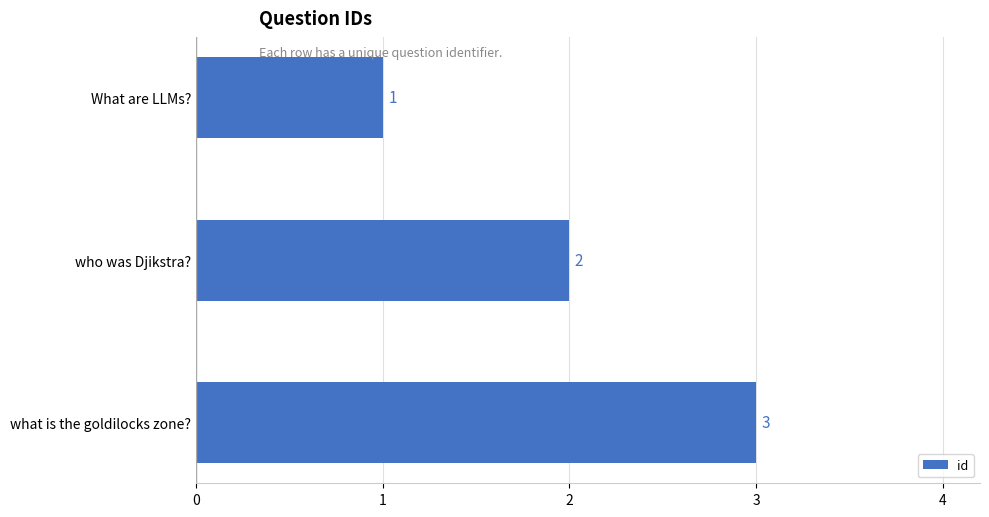

At which label is the value closest to 2?

who was Djikstra?